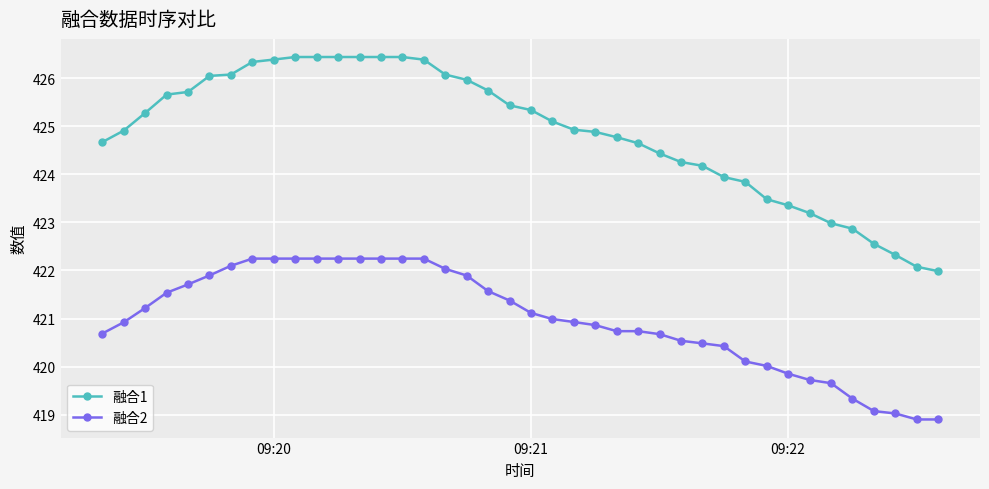

What is the difference between the second highest and minimum values in the 融合1 series?

4.5